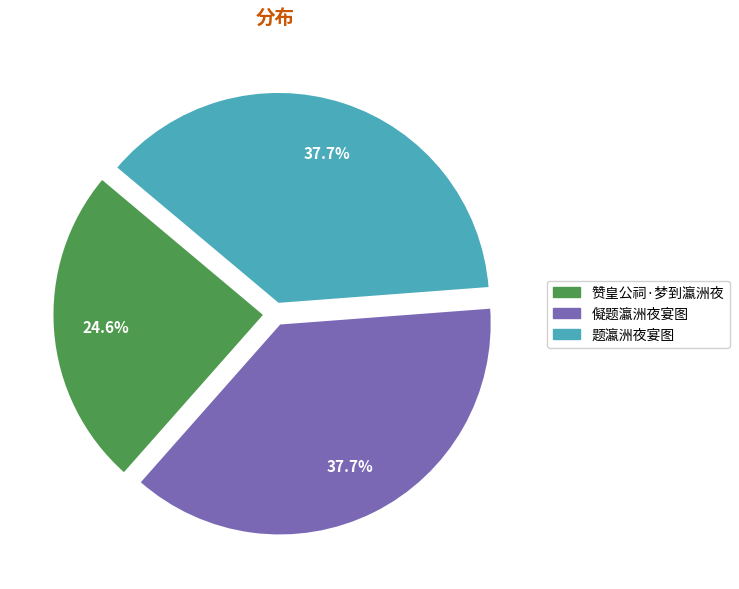

Is it true that 儗题瀛洲夜宴图 is 23% of the pie?

False